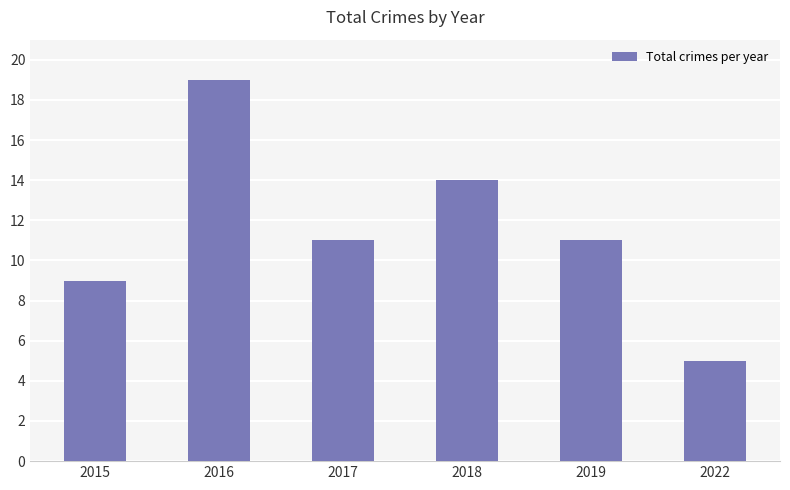

Is it true that the value at 2015 is 2?

False